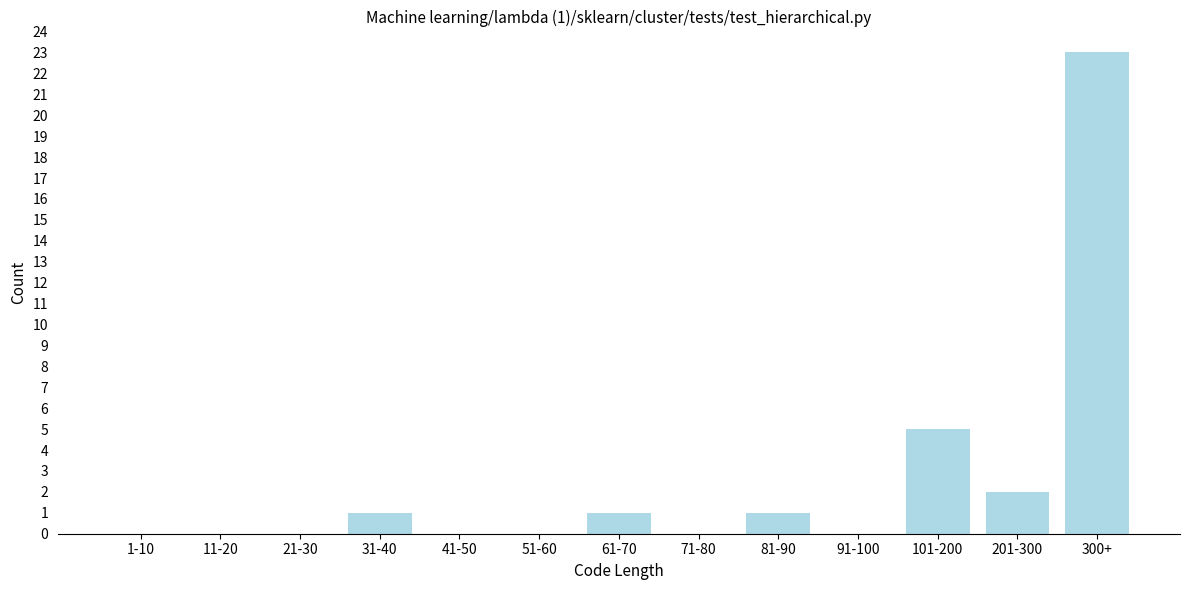

Reading right to left, extract all data points from this chart.

300+=23	201-300=2	101-200=5	91-100=0	81-90=1	71-80=0	61-70=1	51-60=0	41-50=0	31-40=1	21-30=0	11-20=0	1-10=0